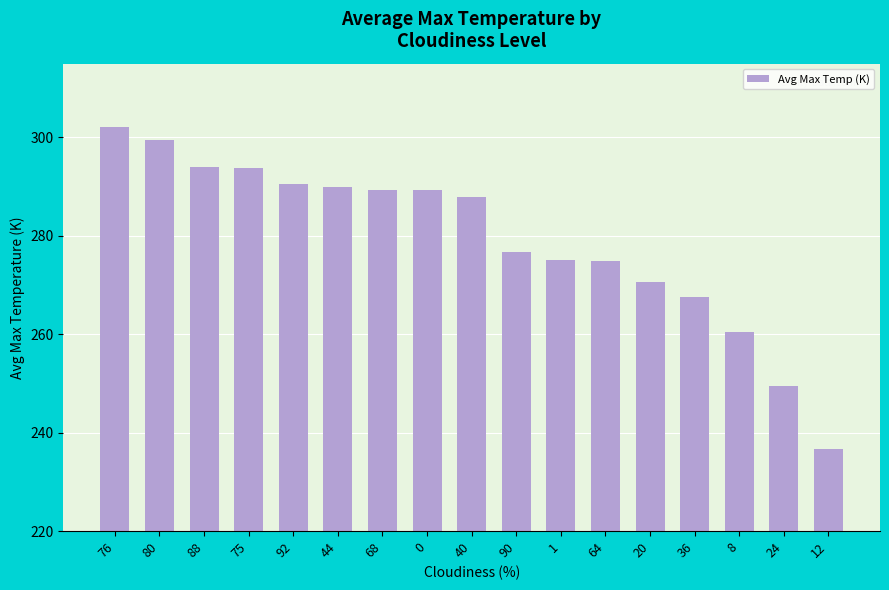

True or false: the data shows 156.9 at 1.

False